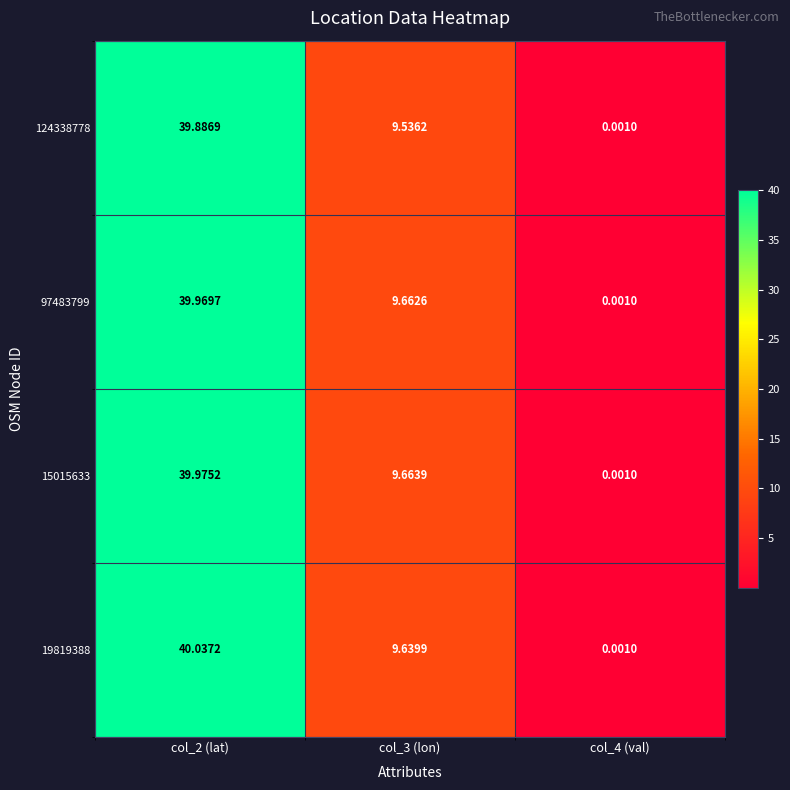

Rank the series by their maximum value, from lowest to highest.

124338778, 97483799, 15015633, 19819388